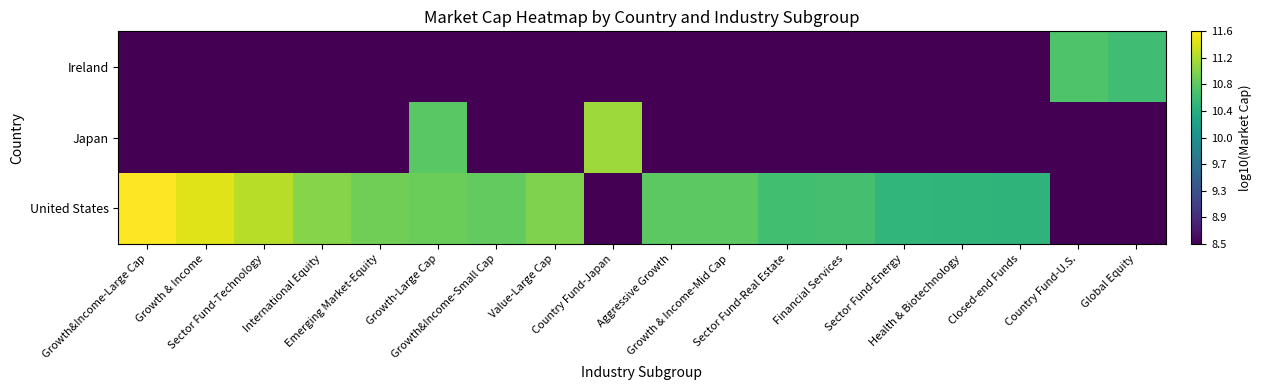

What is the spread (max minus min) of values at Sector Fund-Real Estate?

2.1